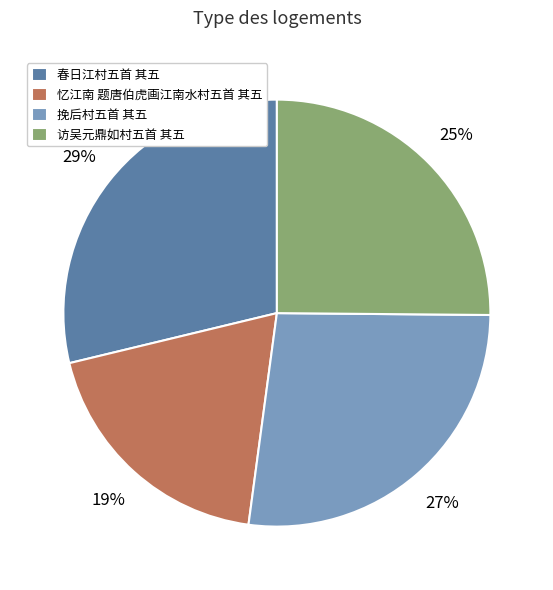

Which slice is the largest?

春日江村五首 其五